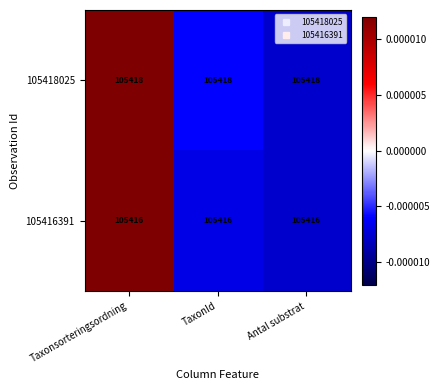

What is the maximum value shown in the chart?

105418